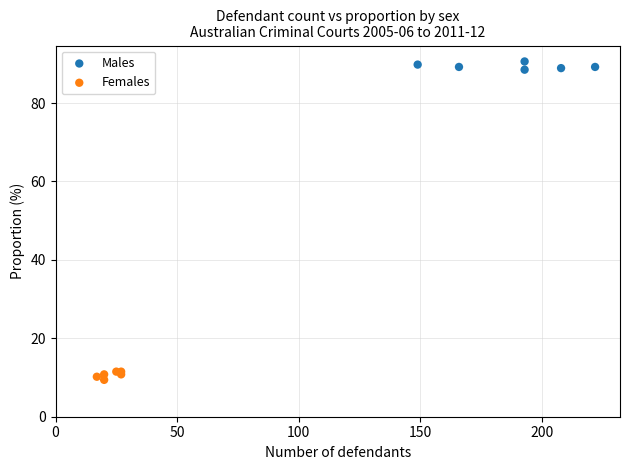

Which series reaches the maximum Y coordinate?

Males